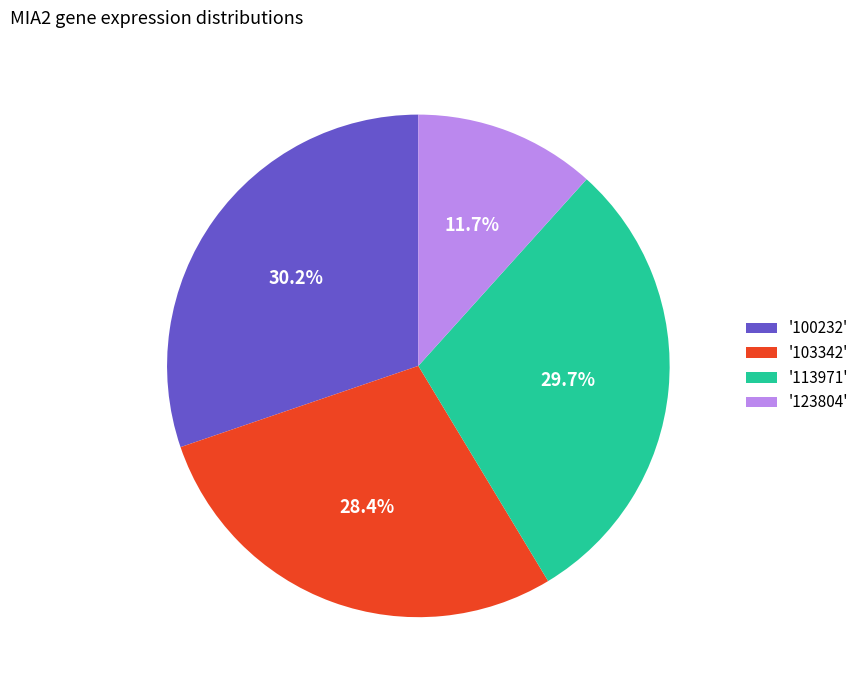

Does '100232' represent more than half of the total?

No